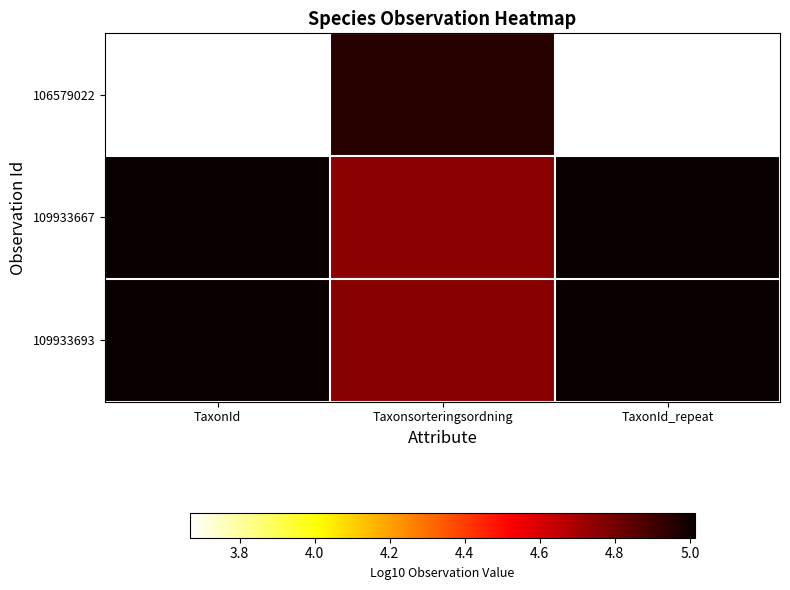

Which series changed the most between TaxonId and Taxonsorteringsordning?

106579022